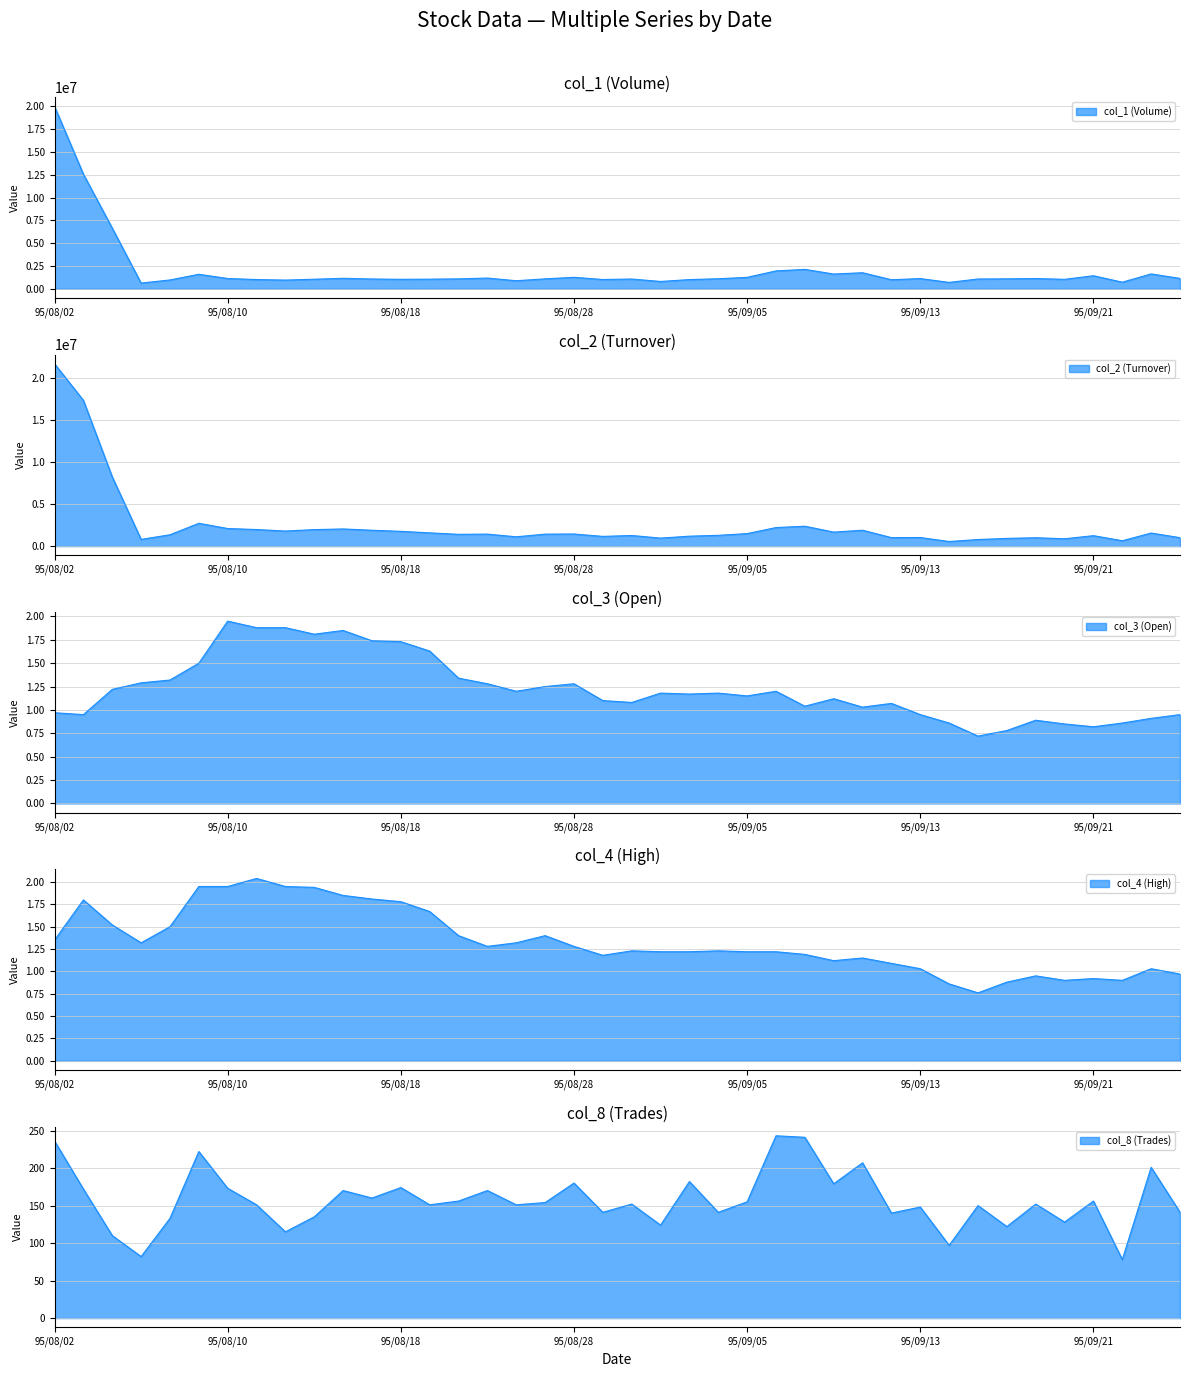

How many values in the col_8 series exceed 152?

19